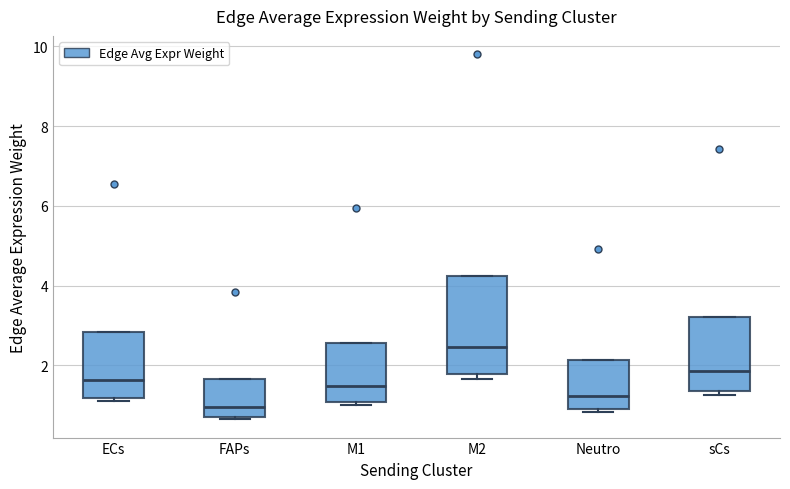

Reading left to right, transcribe this box plot: for each box, give where its median line is, the range the box spans, and where its two whiskers end, as read against the y-axis. The values are not printed on the chart, so give them approximately, as read against the axis.

ECs: median 1.6, box 1.2 to 2.8, whiskers 1.2 (just below the box's lower edge) to 2.8
FAPs: median 1.0, box 0.8 to 1.6, whiskers 0.6 to 1.6
M1: median 1.4, box 1.0 to 2.6, whiskers 1.0 (just below the box's lower edge) to 2.6
M2: median 2.4, box 1.8 to 4.2, whiskers 1.6 to 4.2
Neutro: median 1.2, box 0.8 to 2.2, whiskers 0.8 (just below the box's lower edge) to 2.2
sCs: median 1.8, box 1.4 to 3.2, whiskers 1.2 to 3.2